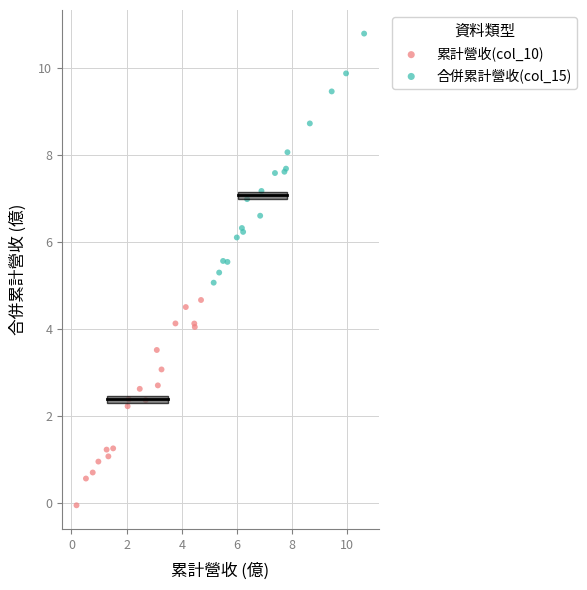

Which series contains the lowest Y value?

累計營收(col_10)